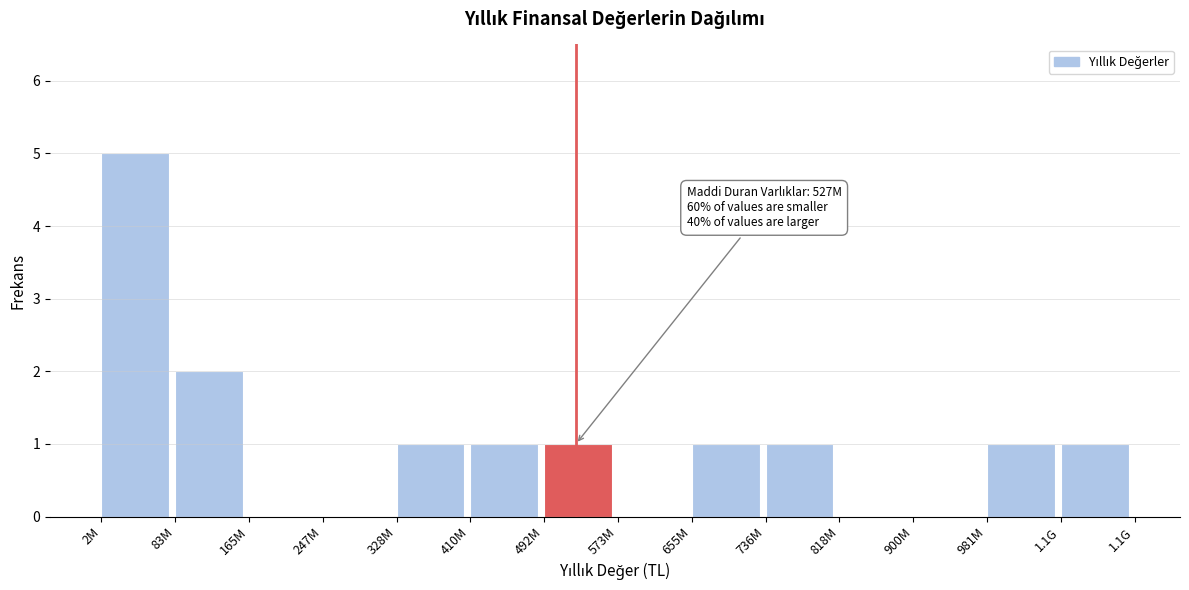

Reading right to left, extract all data points from this chart.

1.1G=1	981M=1	900M=0	818M=0	736M=1	655M=1	573M=0	492M=1	410M=1	328M=1	247M=0	165M=0	83M=2	2M=5